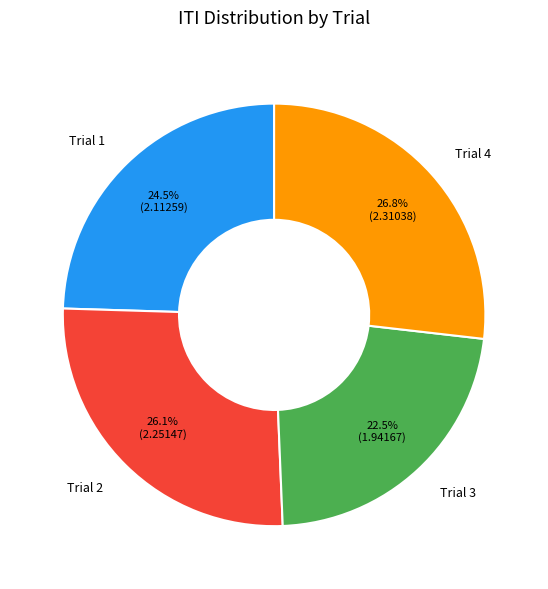

Is there any slice that represents more than half of the pie?

No